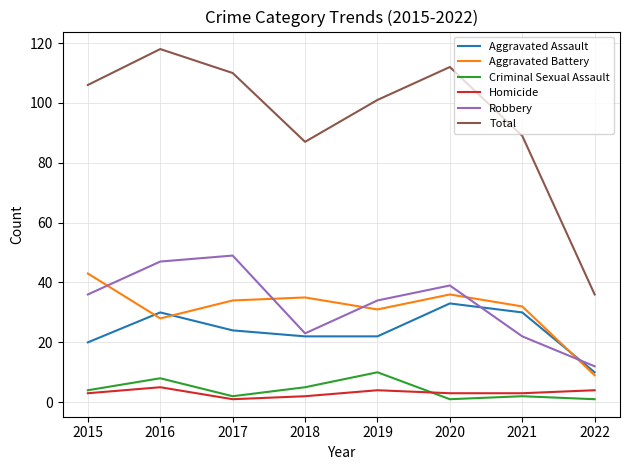

What are all the series names shown in the legend?

Aggravated Assault, Aggravated Battery, Criminal Sexual Assault, Homicide, Robbery, Total